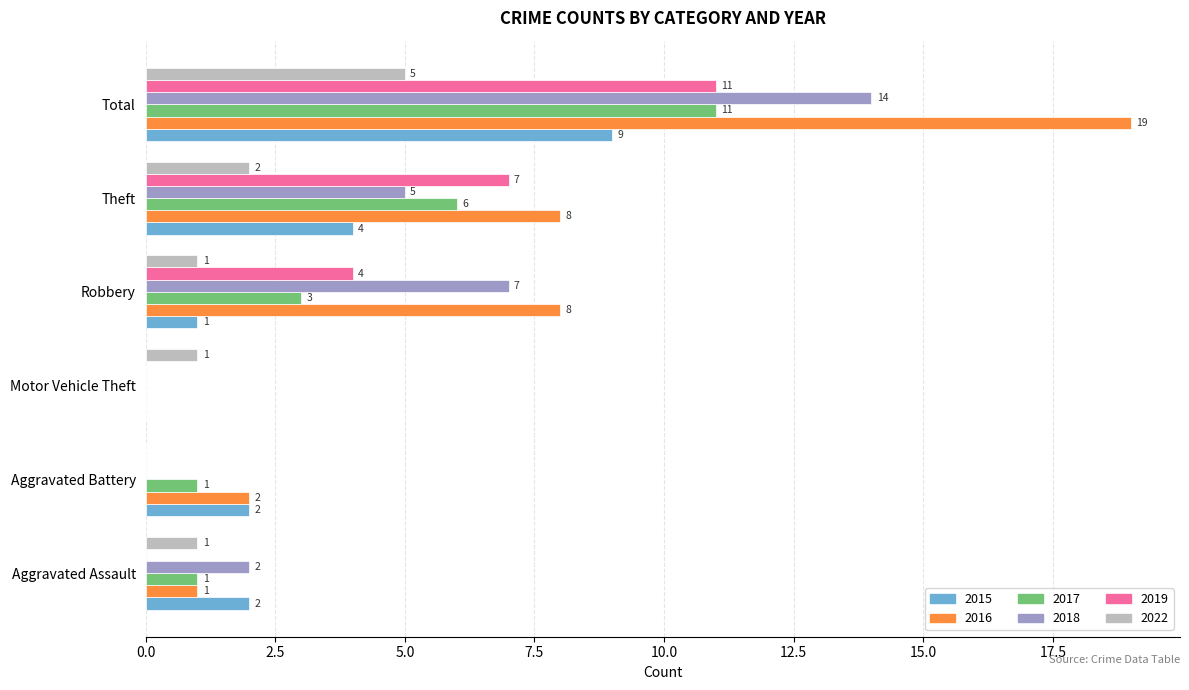

Count the number of data series in this chart.

6